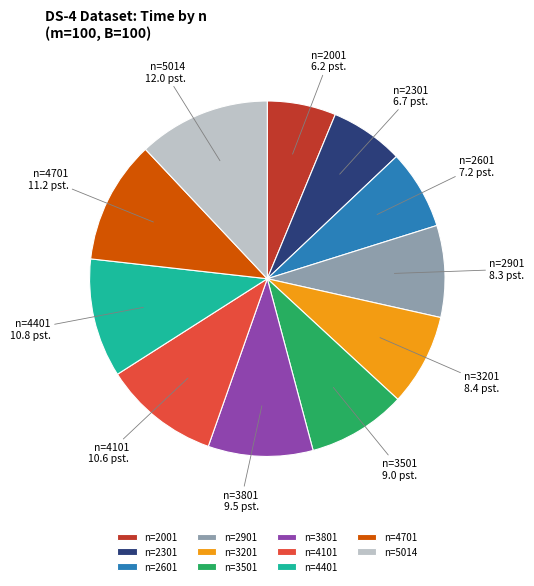

Is there any slice that represents more than half of the pie?

No